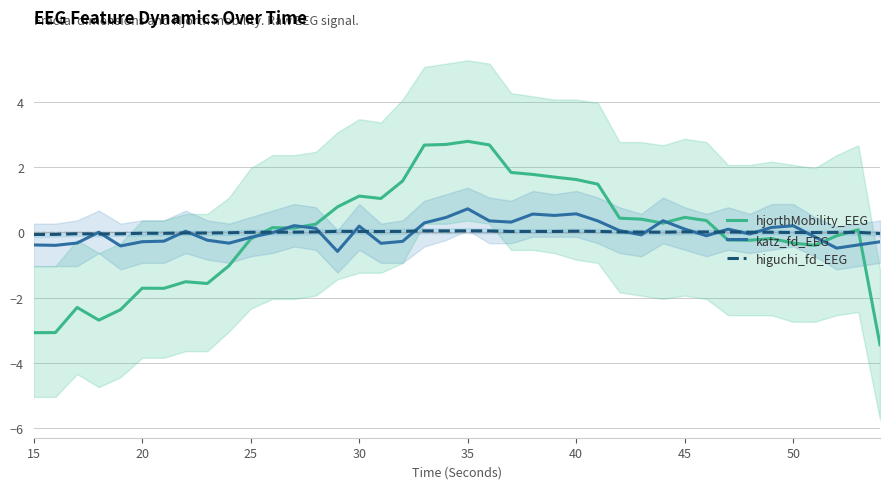

What is the highest value of the katz_fd_EEG series?

0.7